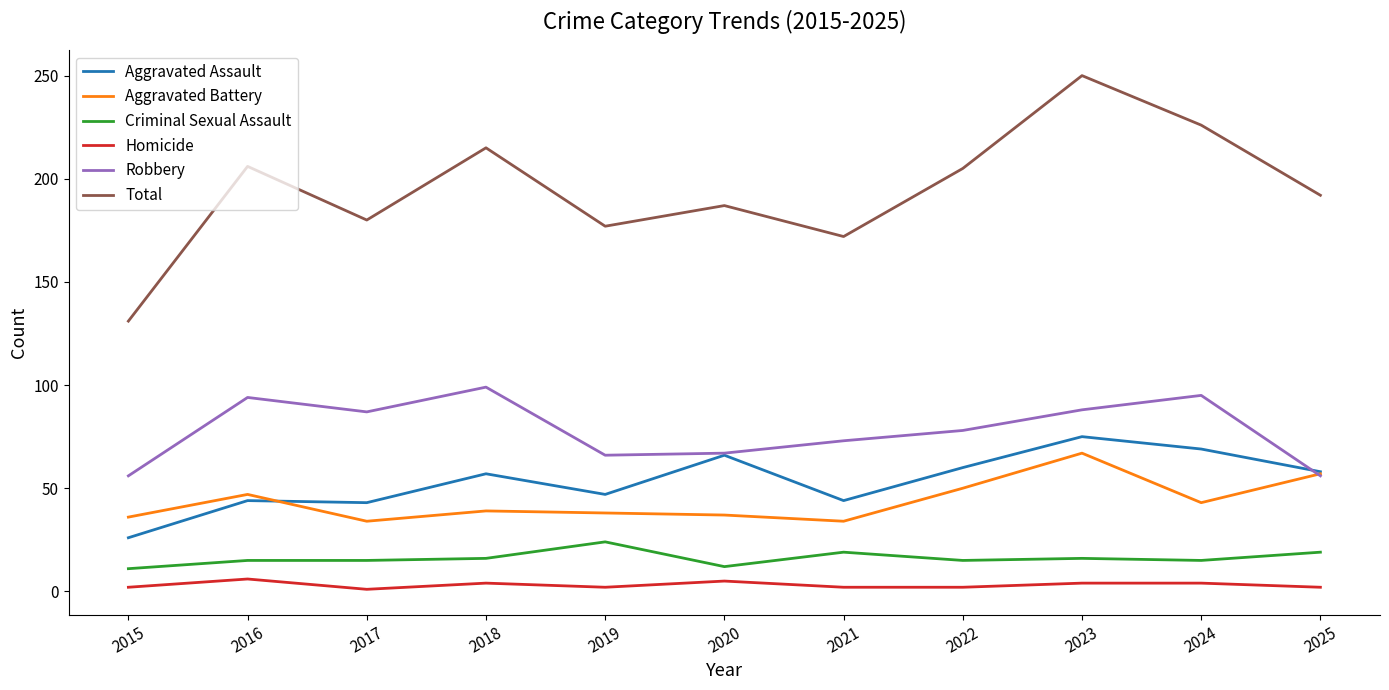

Rank the series at 2018 from highest to lowest value.

Total, Robbery, Aggravated Assault, Aggravated Battery, Criminal Sexual Assault, Homicide